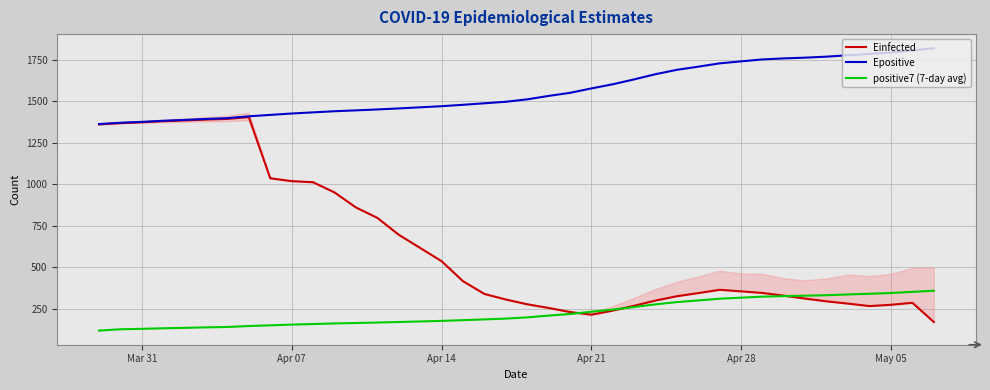

Rank the series by their average value, from highest to lowest.

Epositive, Einfected, positive7 (7-day avg)